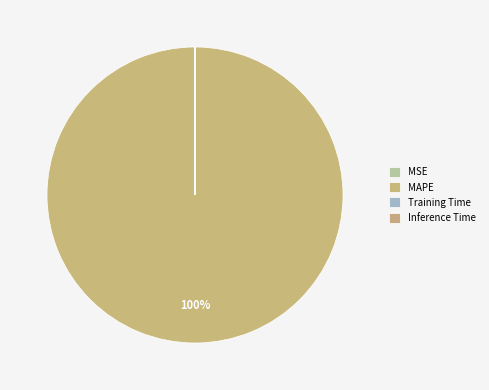

Which category accounts for the majority?

MAPE